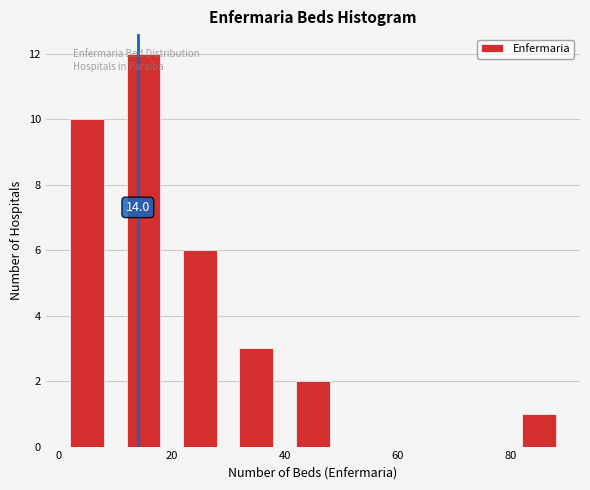

Which range on the x-axis has the tallest bar?

10 to 20